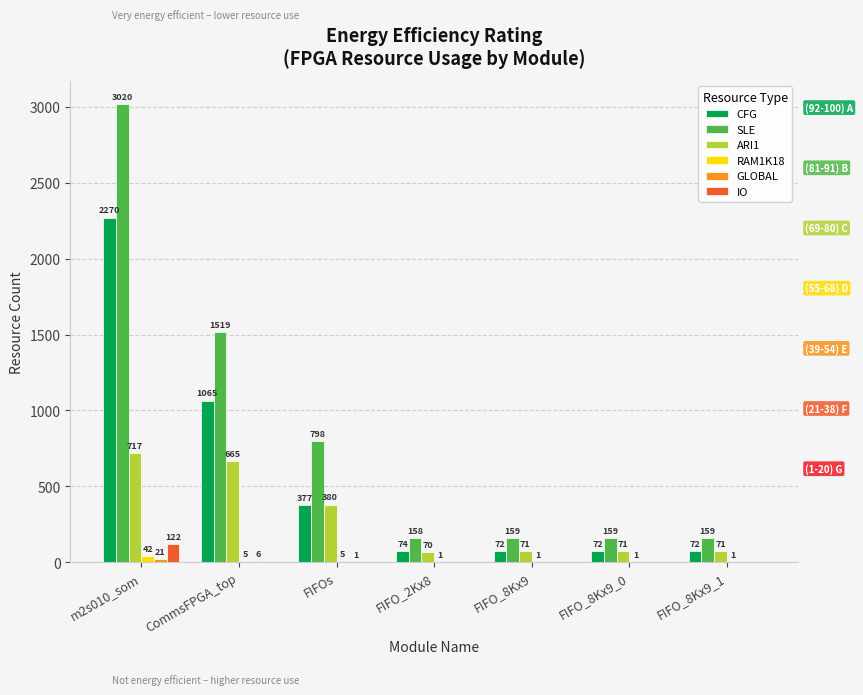

Read the SLE value at FIFO_8Kx9_0, to the nearest 10.

160